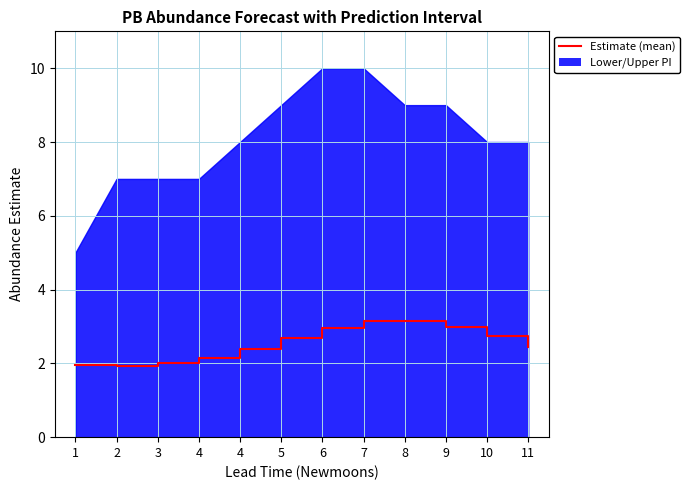

What is the difference between the maximum and minimum values?

1.2